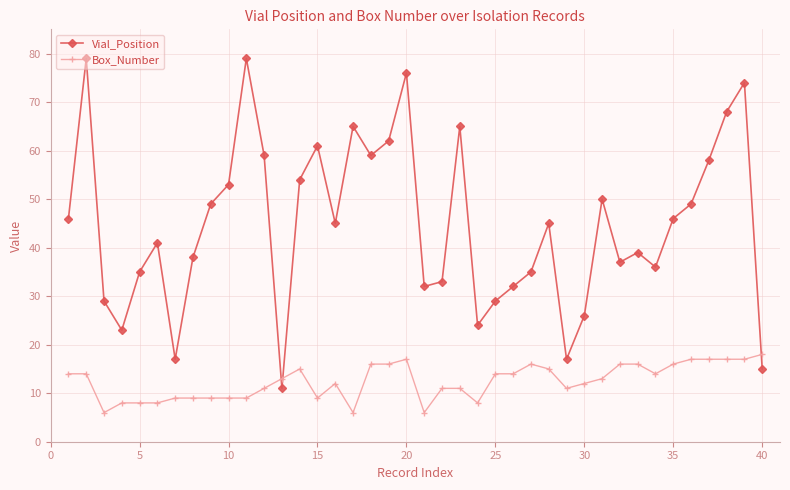

How many categories are shown in the chart?

40